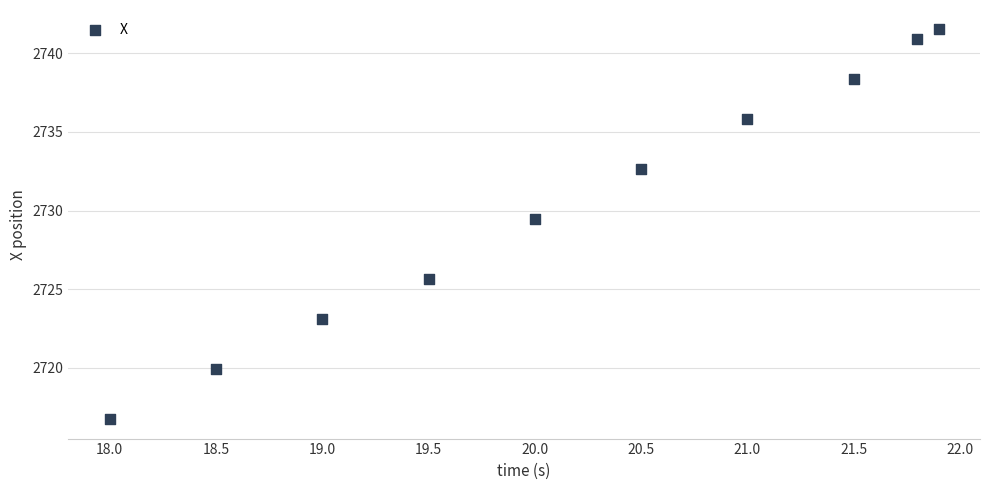

What Y value in the scatter plot is closest to 2729?

2729.5